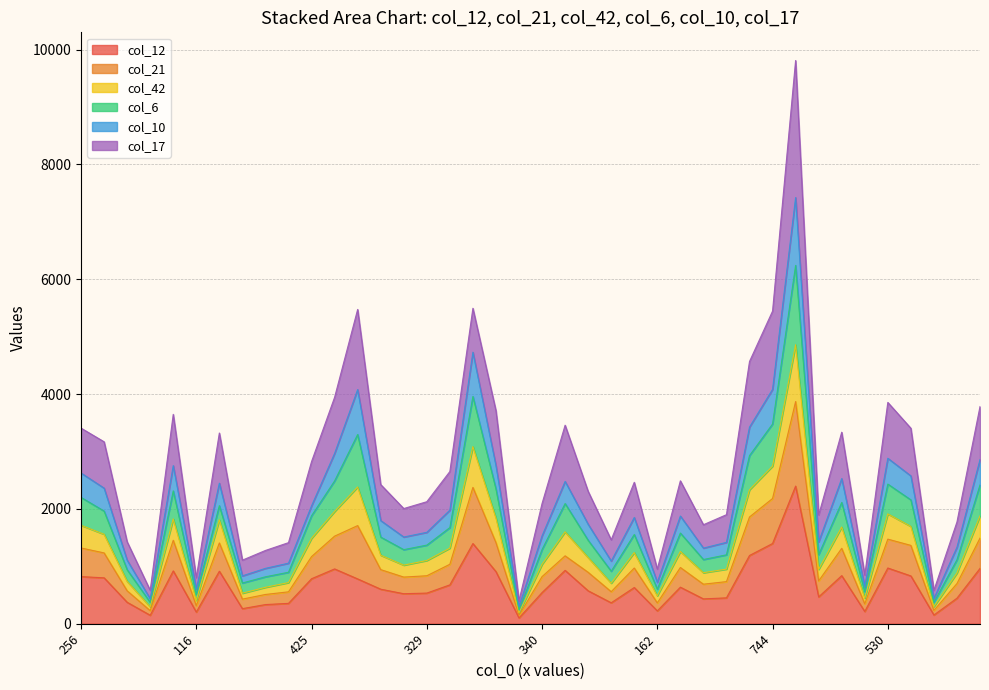

True or false: col_12 and col_42 intersect in this chart.

False